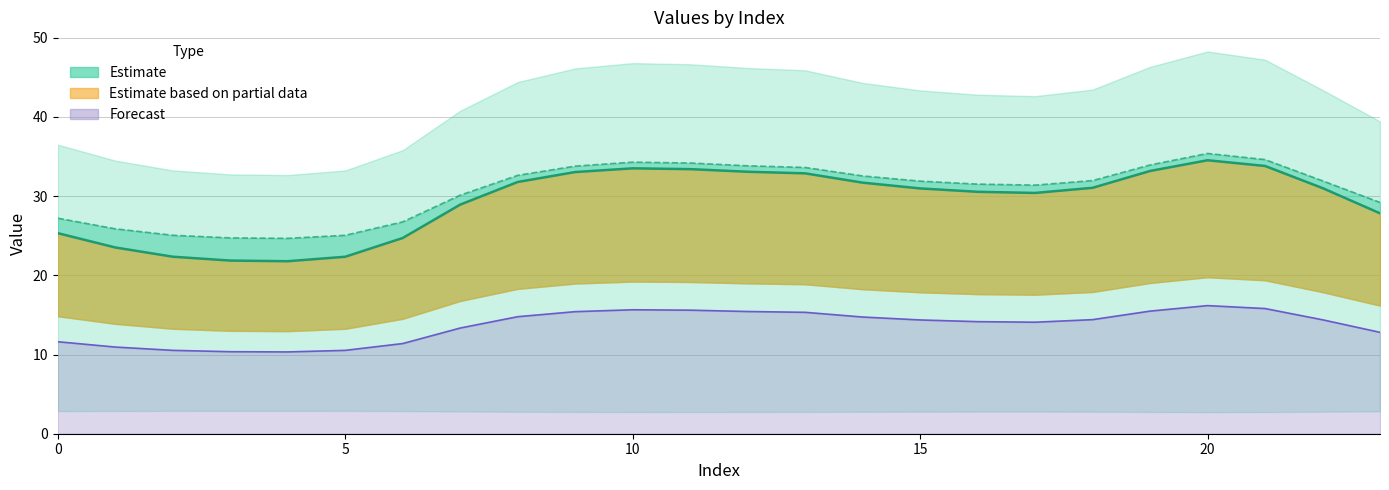

True or false: col_6 line and col_1 line cross at least once.

False